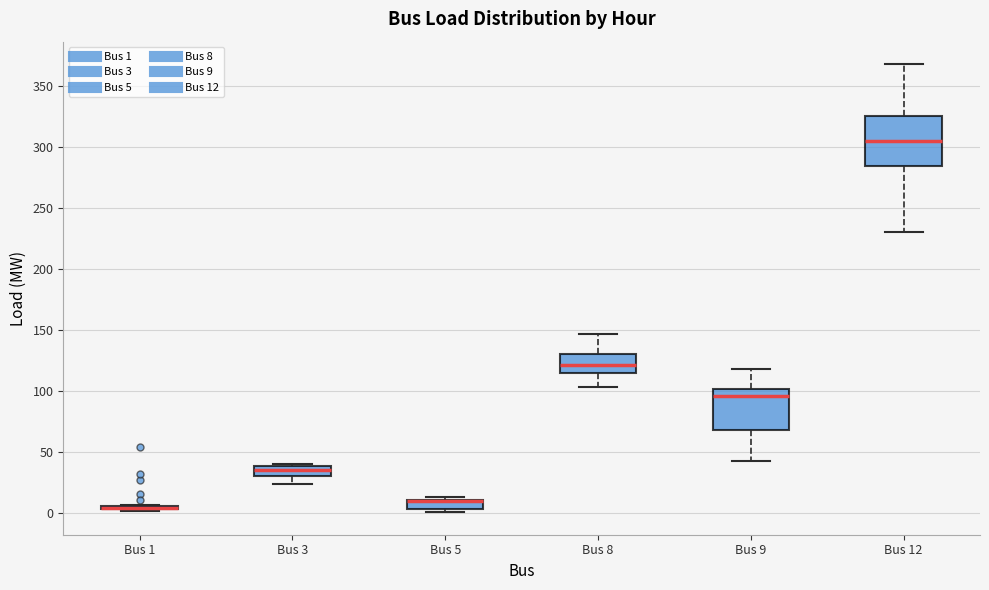

Where is the upper edge of the box for Bus 5 on the y-axis? The values are not printed on the chart, so give them approximately, as read against the axis.

10